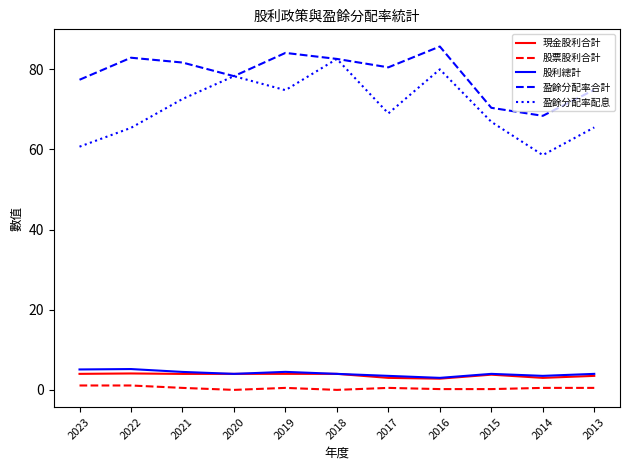

Is it true that 盈餘分配率合計 equals 40.2 at 2021?

False